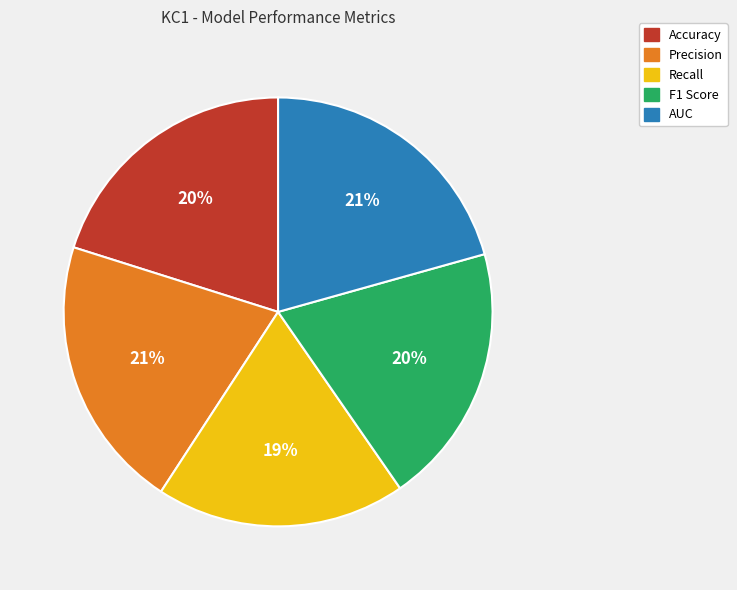

Which category has the smallest portion of the pie?

Recall